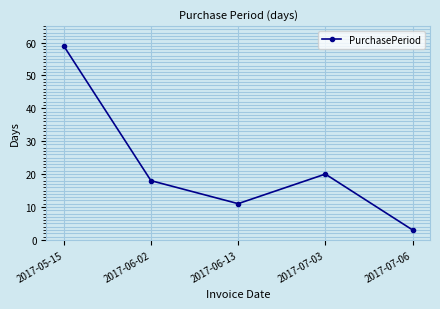

Count the number of categories in the chart.

5